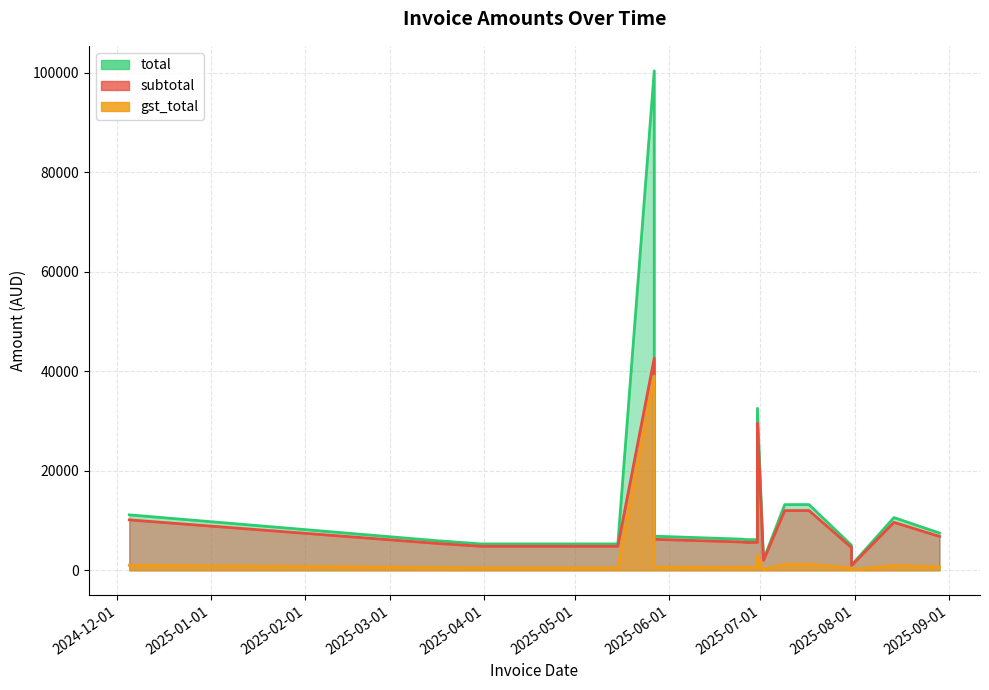

What is the difference between the gst_total values at 2025-08-29 and 2025-06-25?

111.2